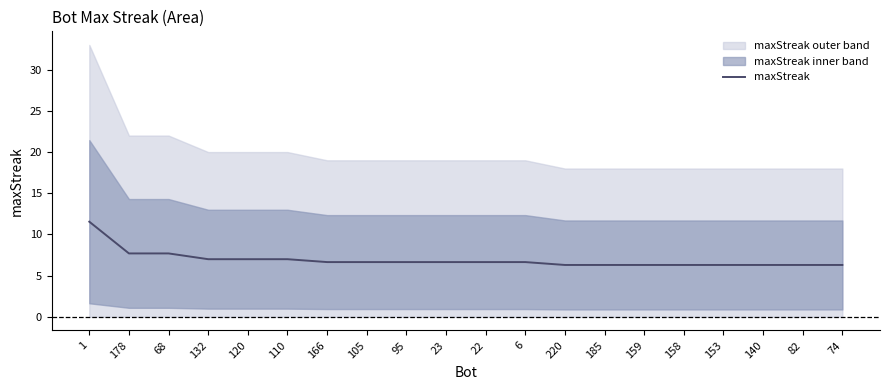

Reading left to right, list all the values displayed in this chart.

1=11.5	178=7.7	68=7.7	132=7.0	120=7.0	110=7.0	166=6.6	105=6.6	95=6.6	23=6.6	22=6.6	6=6.6	220=6.3	185=6.3	159=6.3	158=6.3	153=6.3	140=6.3	82=6.3	74=6.3